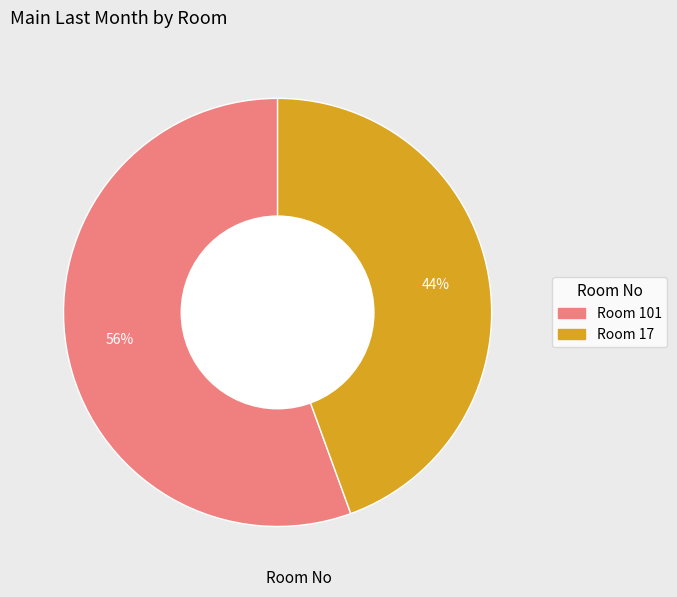

Is there a majority slice in this chart?

Yes